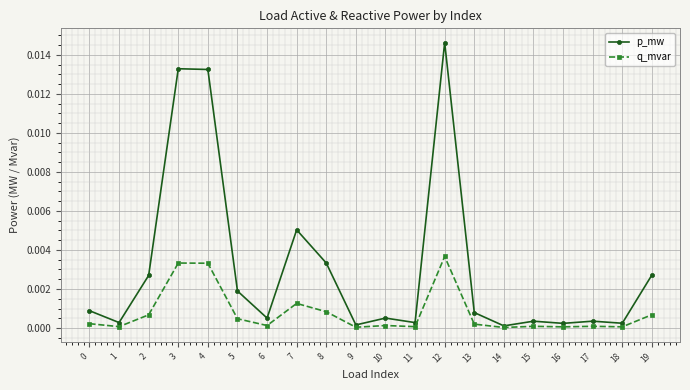

List the series in order of their overall mean, lowest first.

q_mvar, p_mw